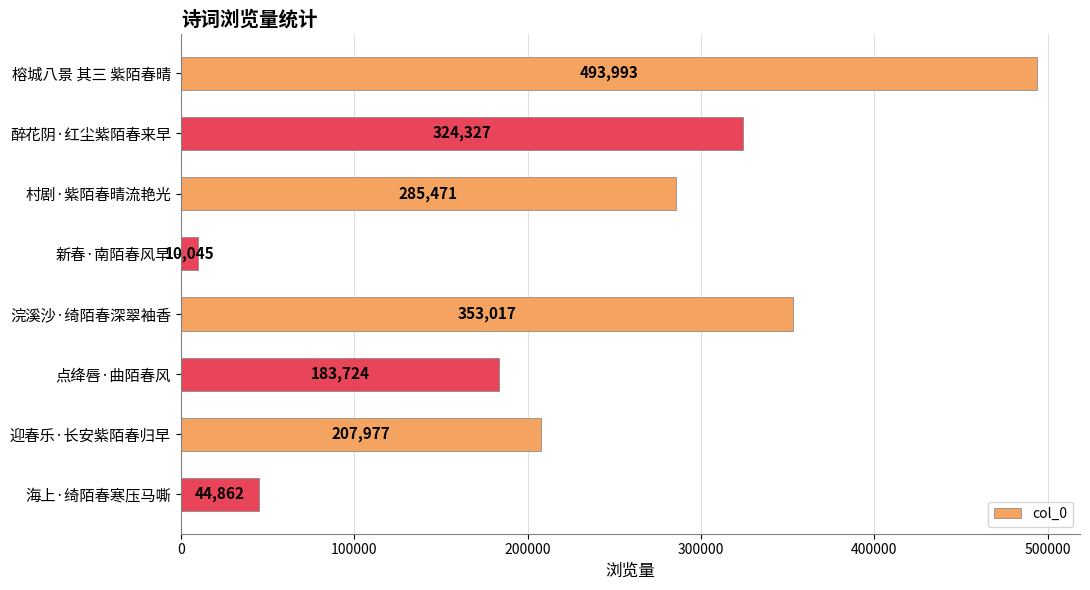

What is the average value?

237927